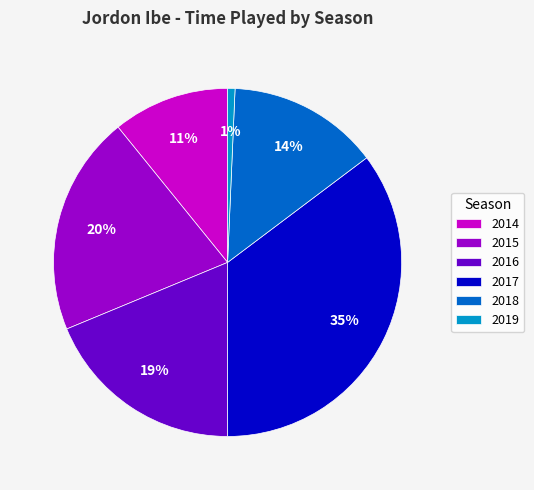

Does 2014 represent more than half of the total?

No